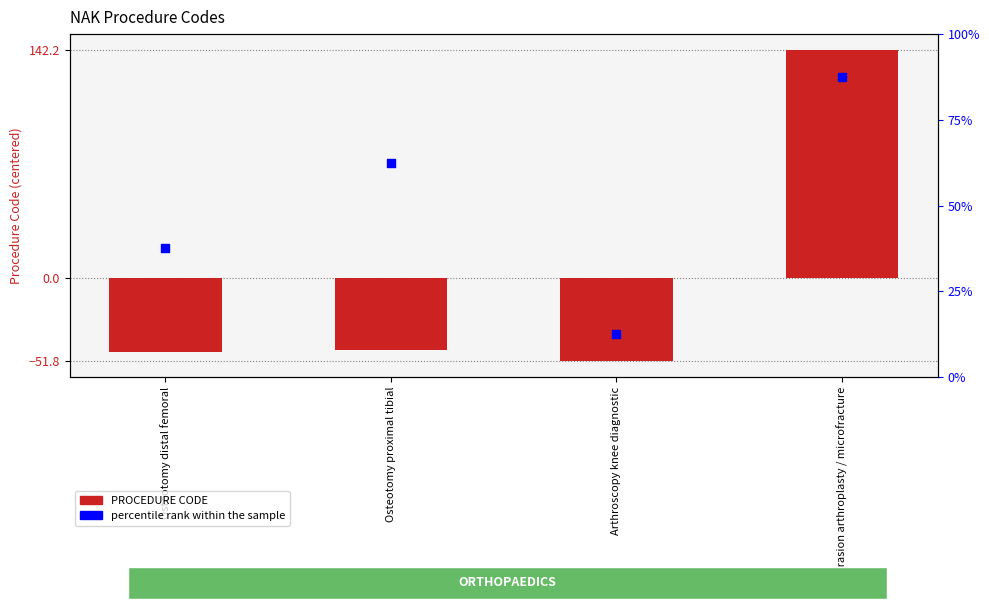

Is the value of PROCEDURE CODE at Osteotomy proximal tibial greater than the value of percentile rank within the sample at Arthroscopy knee diagnostic?

No